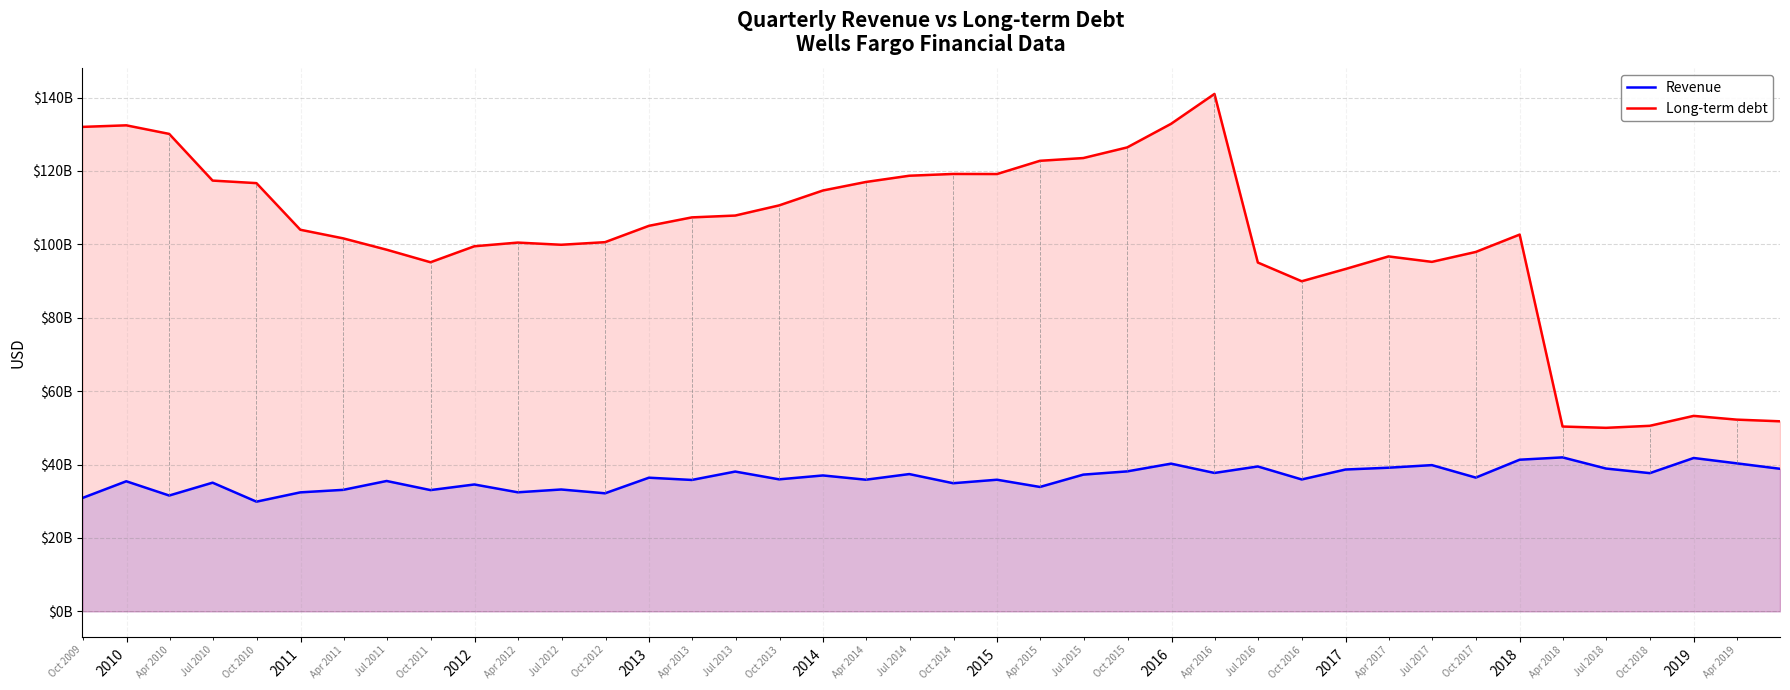

How many data points in Revenue are above 36424000000?

19